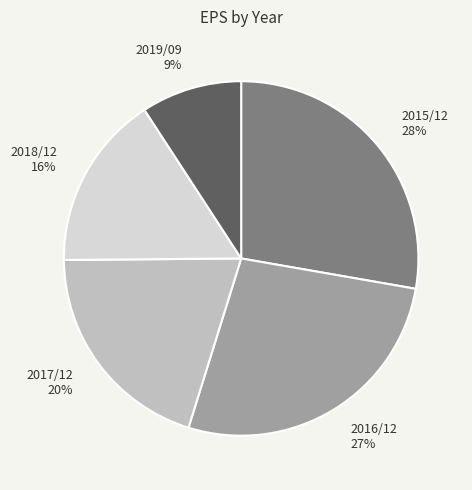

True or false: 2016/12 accounts for 40% of the total.

False